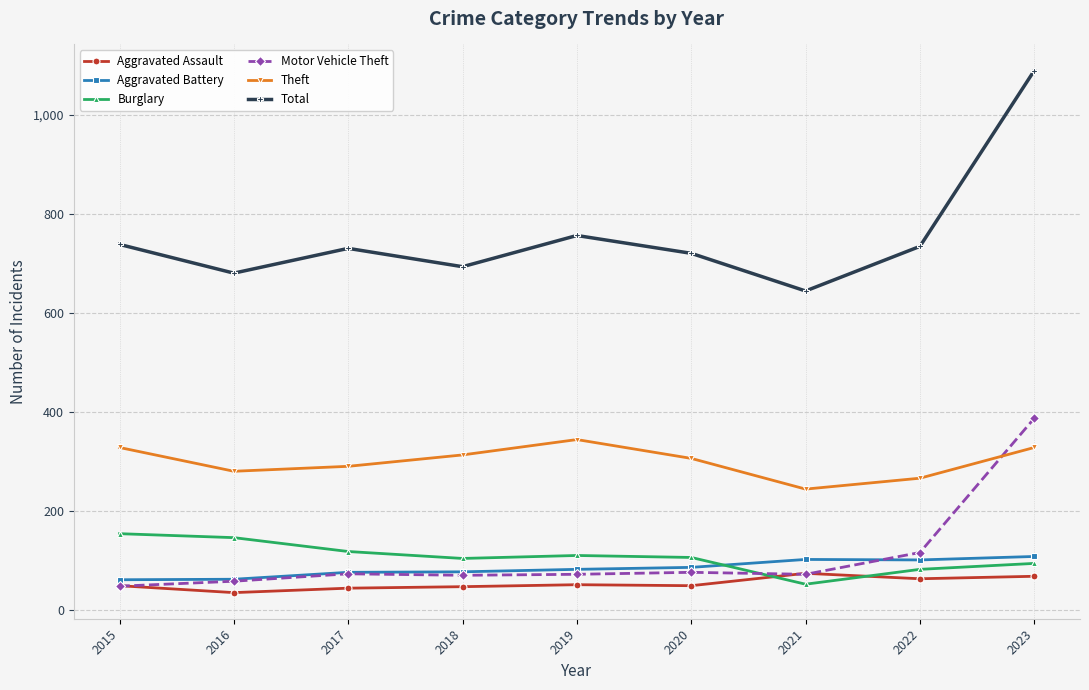

What is the difference between the second highest and second lowest values in the Total series?

76